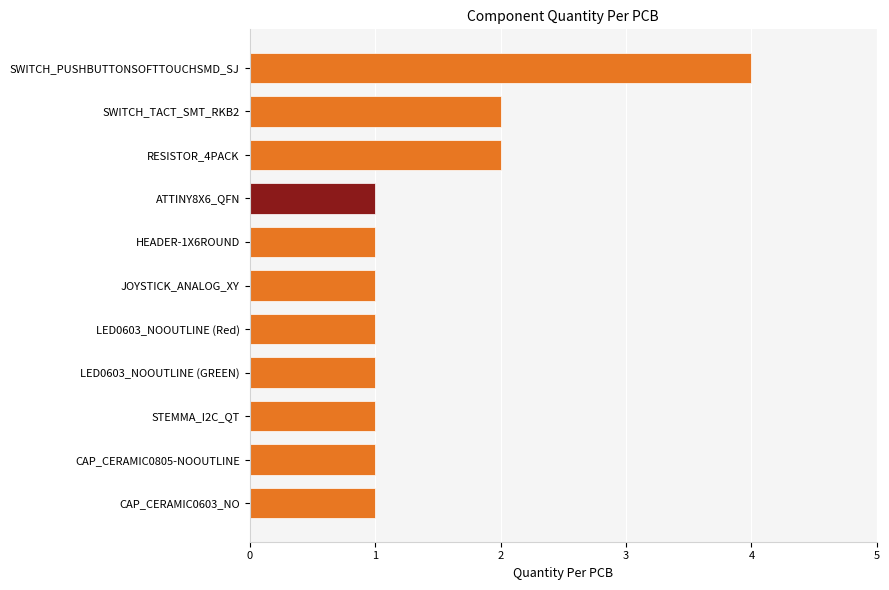

What is the sum of the values at SWITCH_PUSHBUTTONSOFTTOUCHSMD_SJ and JOYSTICK_ANALOG_XY?

5